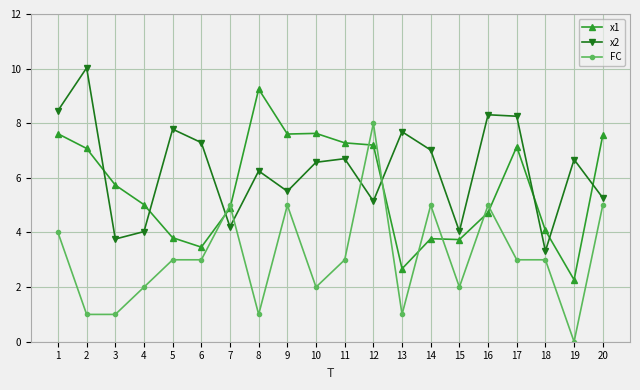

Rank the series by their average value, from highest to lowest.

x2, x1, FC